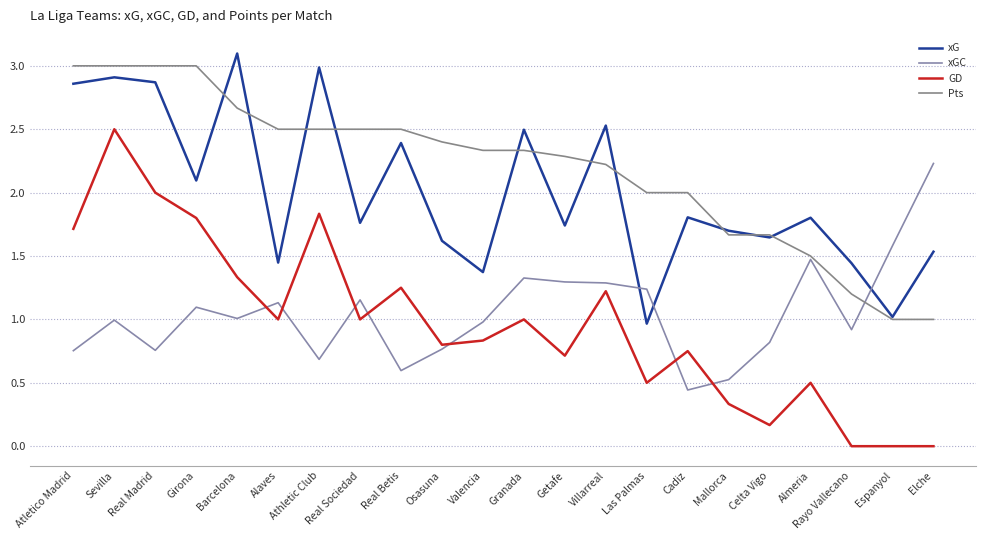

How many lines are shown in the chart?

4